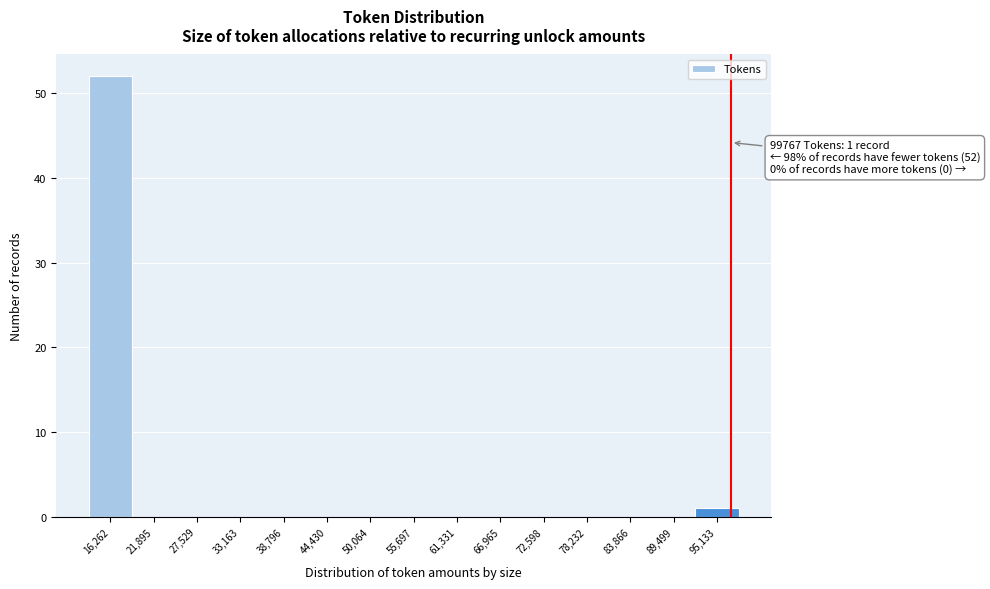

Reading left to right, what are all the values shown in this chart?

16,262=52	21,895=0	27,529=0	33,163=0	38,796=0	44,430=0	50,064=0	55,697=0	61,331=0	66,965=0	72,598=0	78,232=0	83,866=0	89,499=0	95,133=1